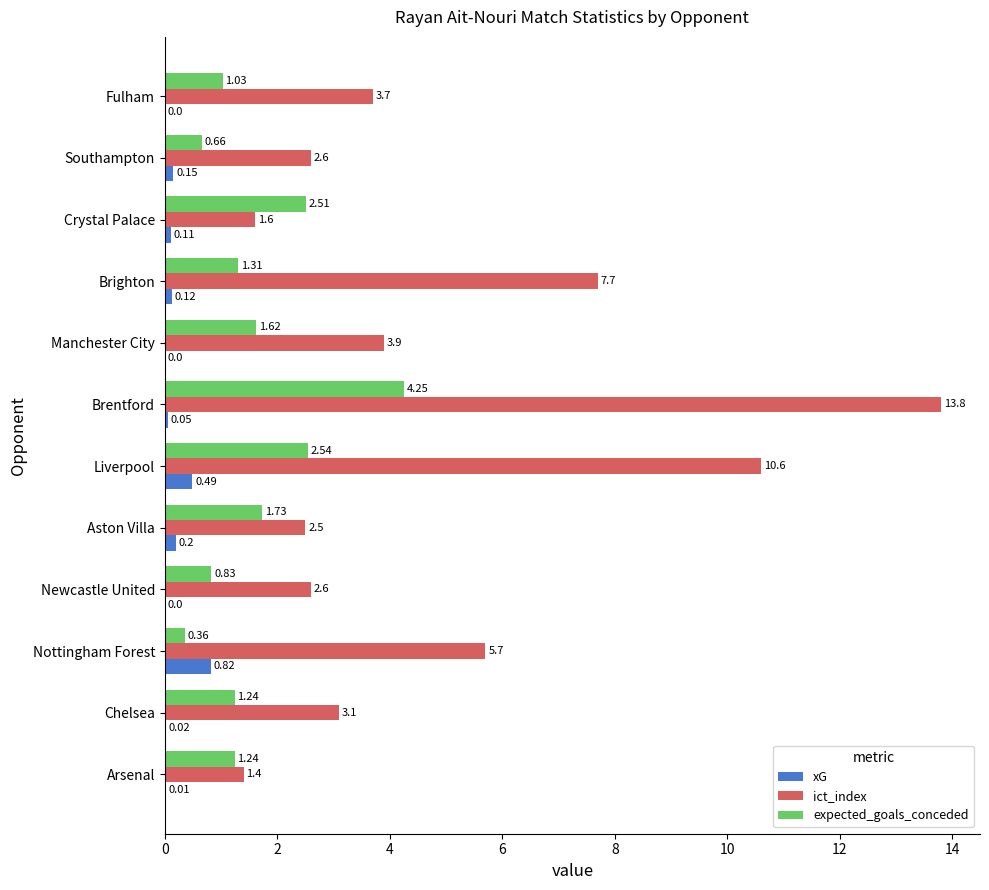

Which series changed the most between Arsenal and Manchester City?

ict_index